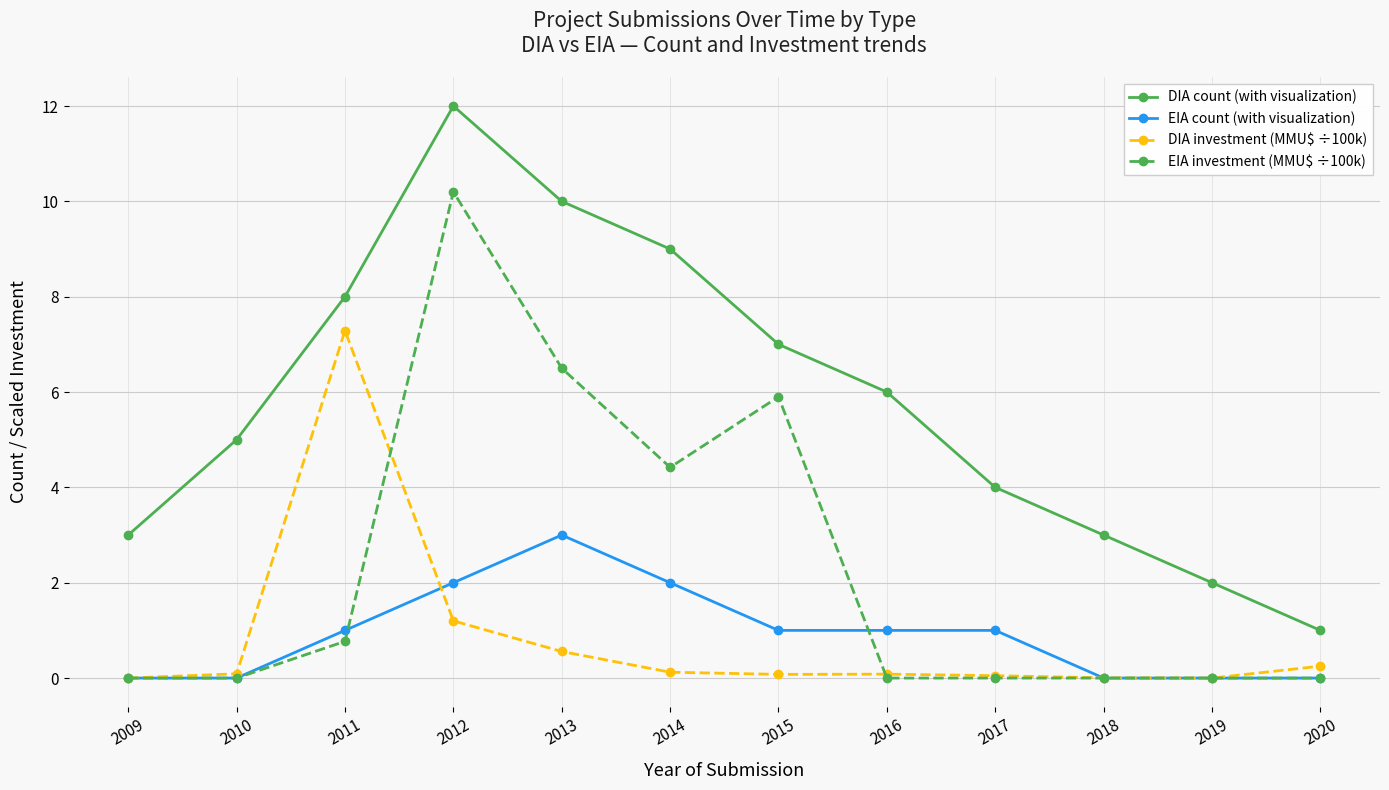

What are all the series names shown in the legend?

DIA count (with visualization), EIA count (with visualization), DIA investment (MMU$ ÷100k), EIA investment (MMU$ ÷100k)